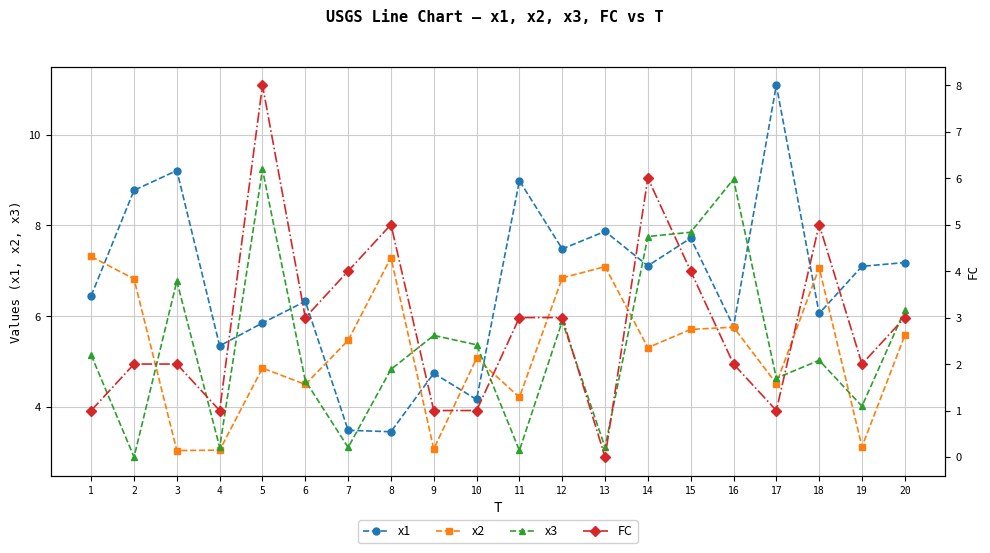

What are all the series names shown in the legend?

x1, x2, x3, FC